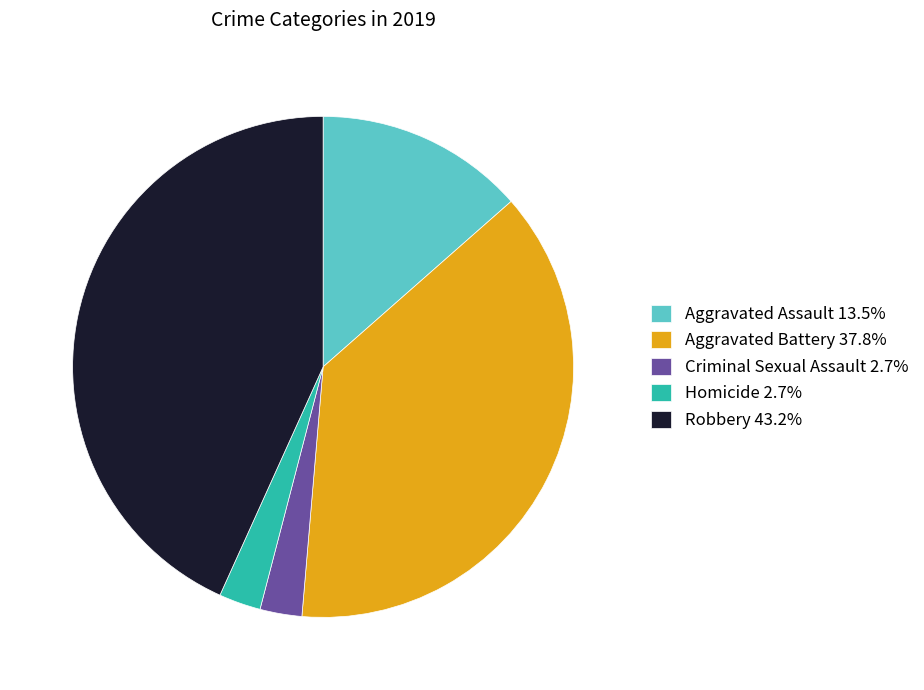

Is there a majority slice in this chart?

No